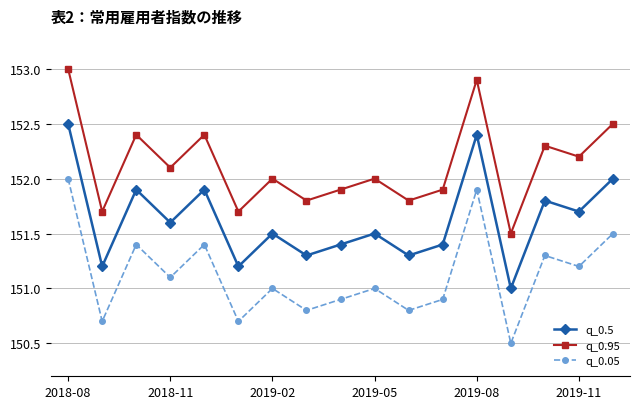

How many lines are shown in the chart?

3